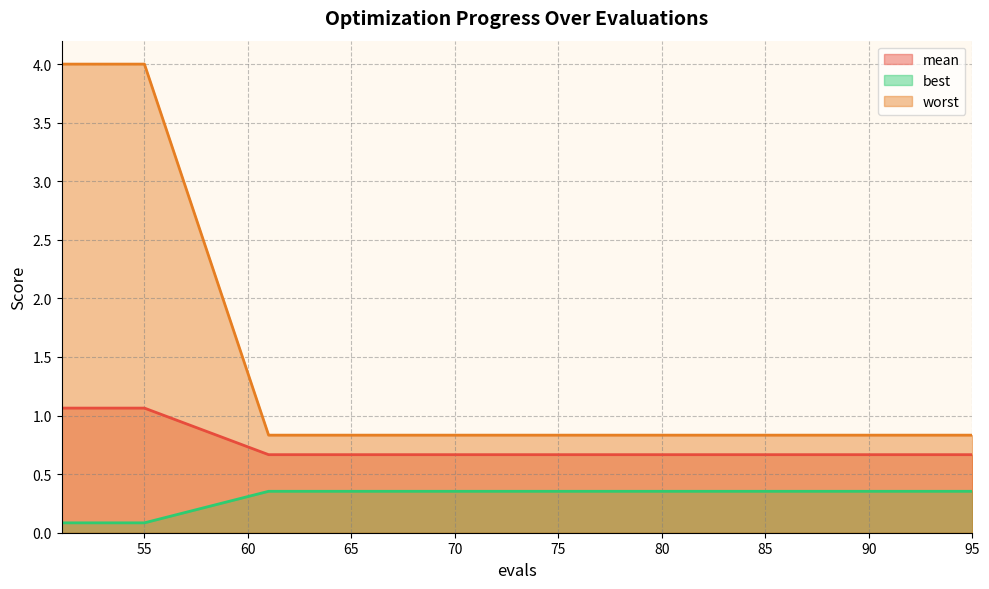

At how many categories does at least one series exceed 3?

5